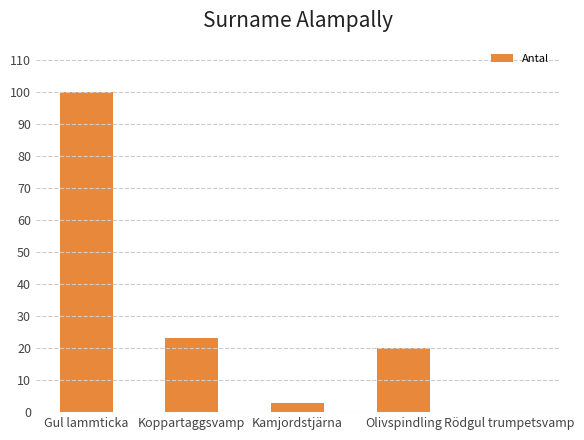

The chart shows a value of 23 at Koppartaggsvamp. True or false?

True